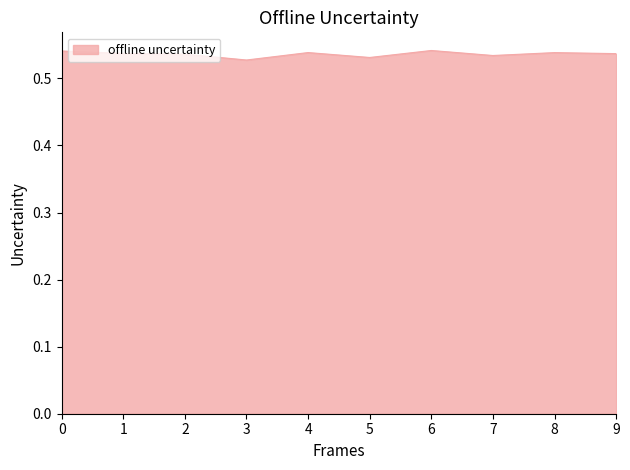

True or false: the data shows 0.7 at 2.

False